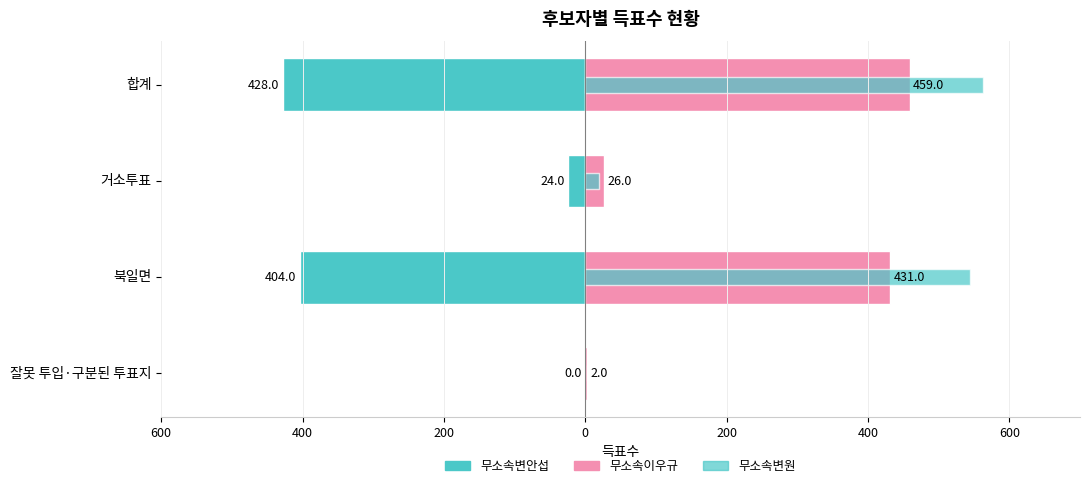

What is the value of the 무소속이우규 bar at the 2nd from the left?

26